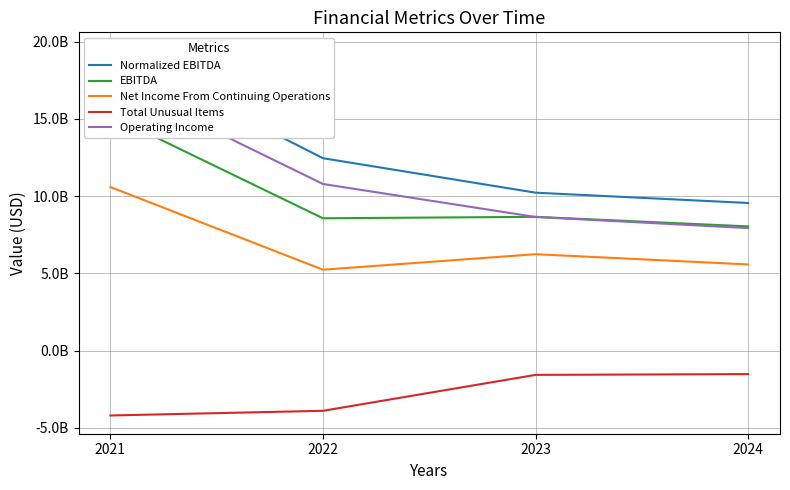

The EBITDA series shows 6164991586 at 2021. True or false?

False